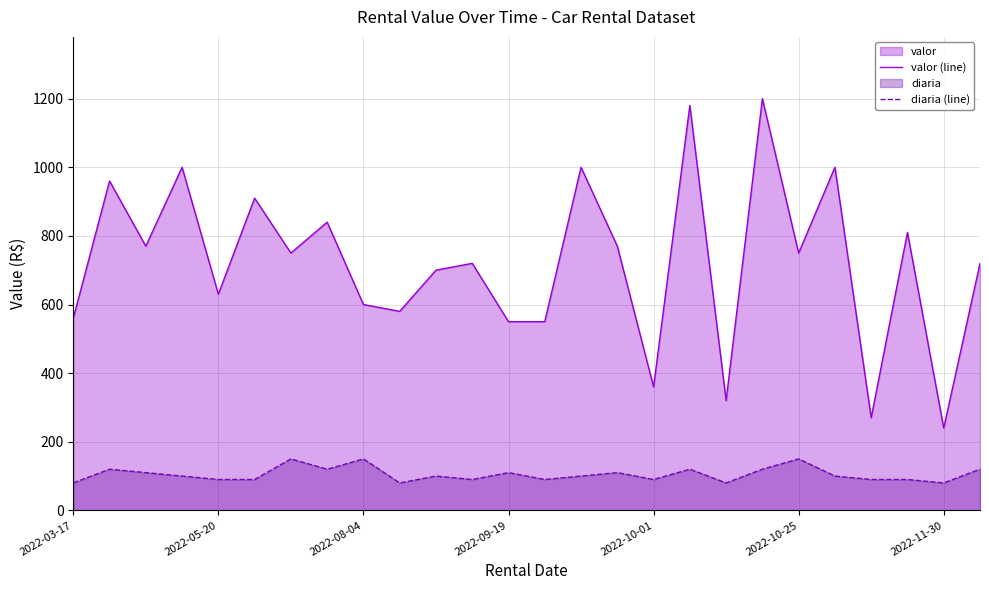

Rank the series at 2022-10-01 from lowest to highest value.

diaria (line), valor (line)